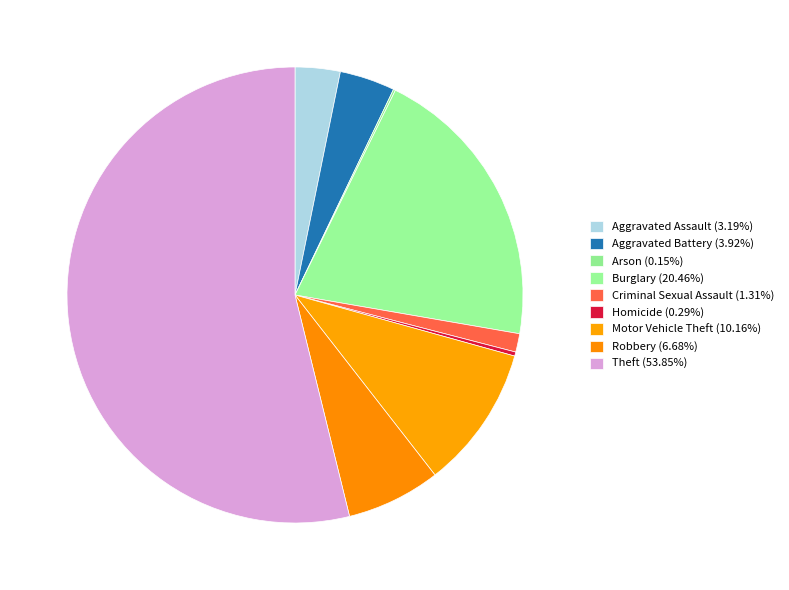

Which slice is the largest?

Theft